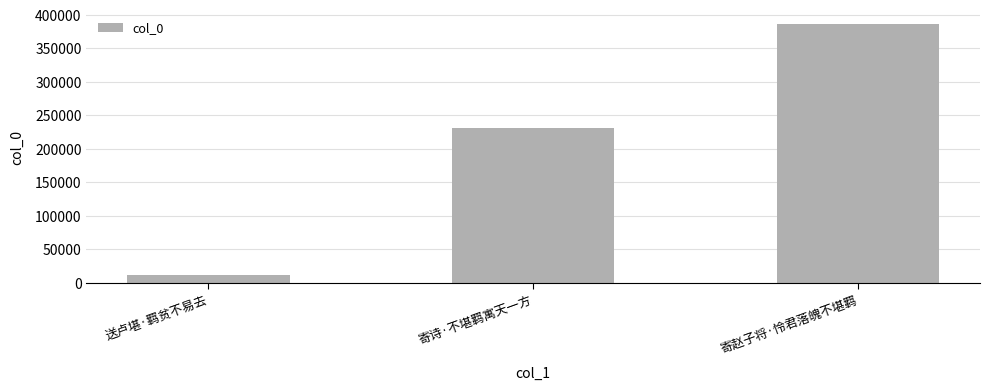

How many values are between 12266 and 386991?

3